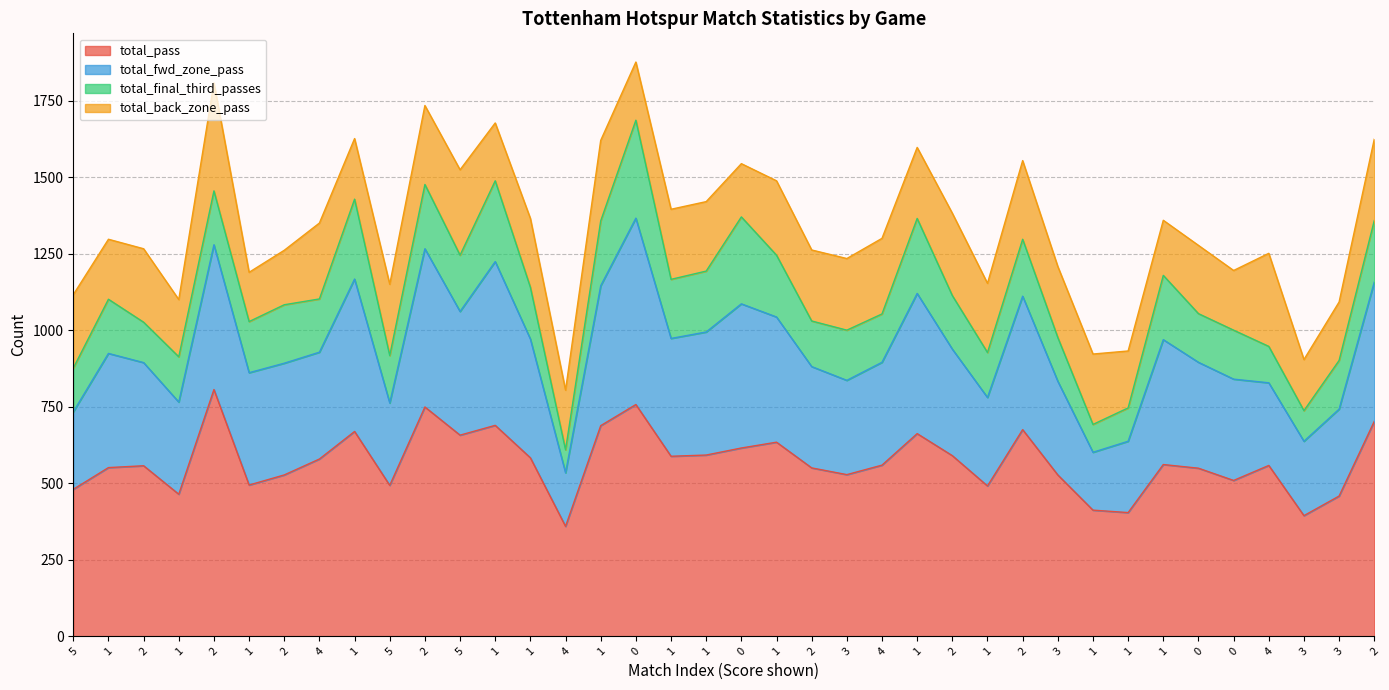

Does the chart have visible grid lines?

Yes